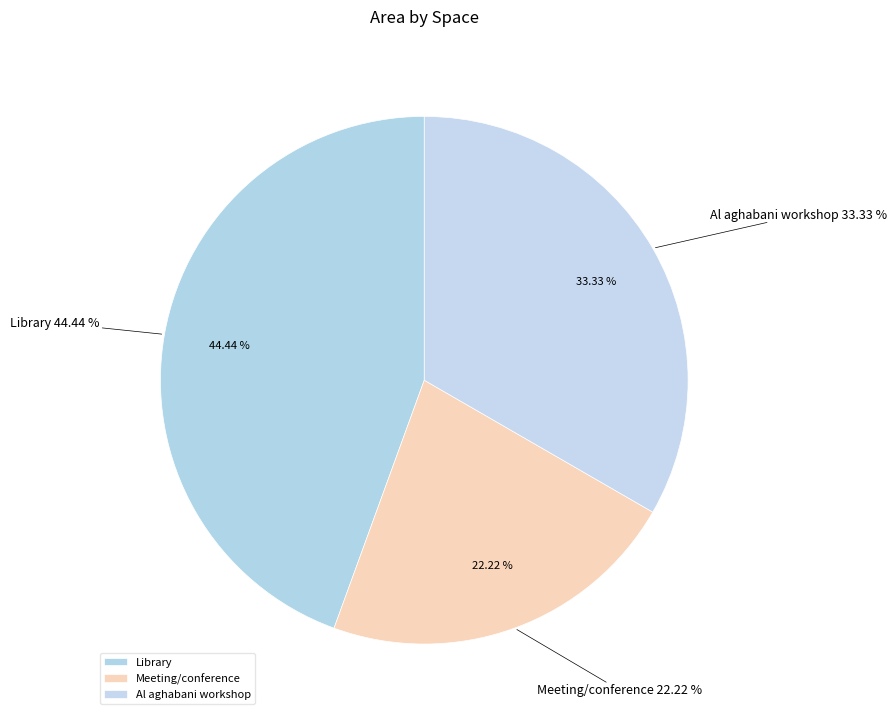

How much of the chart is everything except Al aghabani workshop?

66.7%